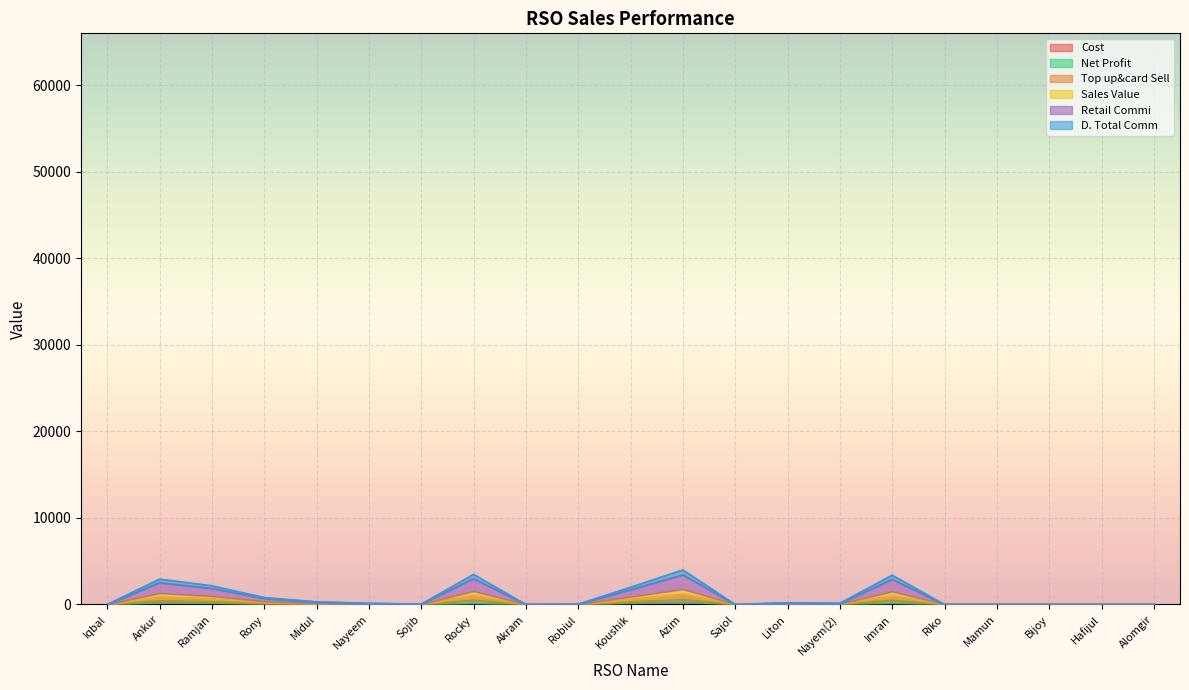

At how many categories does at least one series exceed 144?

9